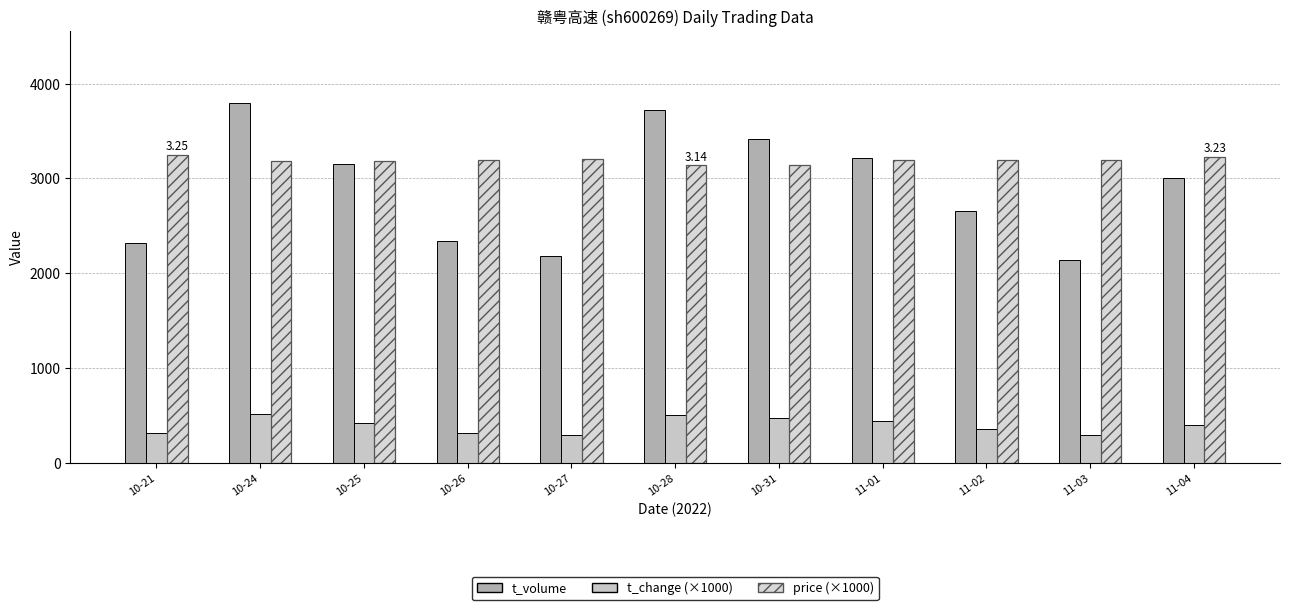

What is the approximate value of t_volume at 11-02, to the nearest 50?

2650